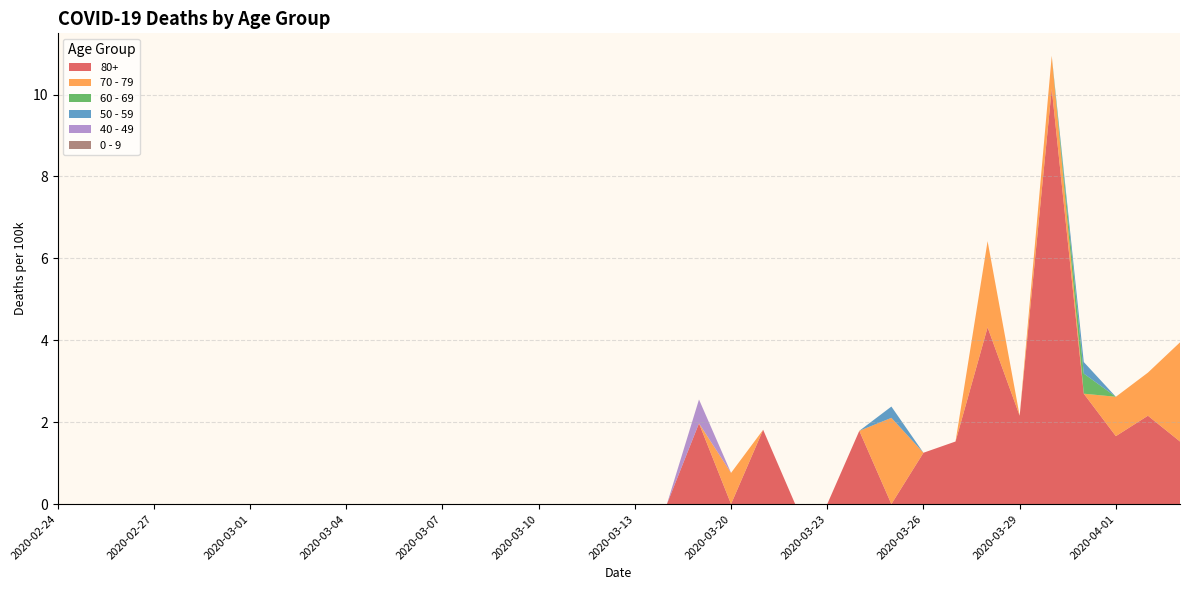

Reading right to left, extract all data points from this chart.

80+: 1.5	2.2	1.7	2.7	10.1	2.2	4.3	1.5	1.3	0.0	1.8	0.0	0.0	1.8	0.0	2.0	0.0	0.0	0.0	0.0	0.0	0.0	0.0	0.0	0.0	0.0	0.0	0.0	0.0	0.0	0.0	0.0	0.0	0.0	0.0	0.0
70 - 79: 2.4	1.1	1.0	0.0	0.8	0.0	2.1	0.0	0.0	2.1	0.0	0.0	0.0	0.0	0.8	0.0	0.0	0.0	0.0	0.0	0.0	0.0	0.0	0.0	0.0	0.0	0.0	0.0	0.0	0.0	0.0	0.0	0.0	0.0	0.0	0.0
60 - 69: 0.0	0.0	0.0	0.5	0.0	0.0	0.0	0.0	0.0	0.0	0.0	0.0	0.0	0.0	0.0	0.0	0.0	0.0	0.0	0.0	0.0	0.0	0.0	0.0	0.0	0.0	0.0	0.0	0.0	0.0	0.0	0.0	0.0	0.0	0.0	0.0
50 - 59: 0.0	0.0	0.0	0.3	0.0	0.0	0.0	0.0	0.0	0.3	0.0	0.0	0.0	0.0	0.0	0.0	0.0	0.0	0.0	0.0	0.0	0.0	0.0	0.0	0.0	0.0	0.0	0.0	0.0	0.0	0.0	0.0	0.0	0.0	0.0	0.0
40 - 49: 0.0	0.0	0.0	0.0	0.0	0.0	0.0	0.0	0.0	0.0	0.0	0.0	0.0	0.0	0.0	0.6	0.0	0.0	0.0	0.0	0.0	0.0	0.0	0.0	0.0	0.0	0.0	0.0	0.0	0.0	0.0	0.0	0.0	0.0	0.0	0.0
0 - 9: 0.0	0.0	0.0	0.0	0.0	0.0	0.0	0.0	0.0	0.0	0.0	0.0	0.0	0.0	0.0	0.0	0.0	0.0	0.0	0.0	0.0	0.0	0.0	0.0	0.0	0.0	0.0	0.0	0.0	0.0	0.0	0.0	0.0	0.0	0.0	0.0